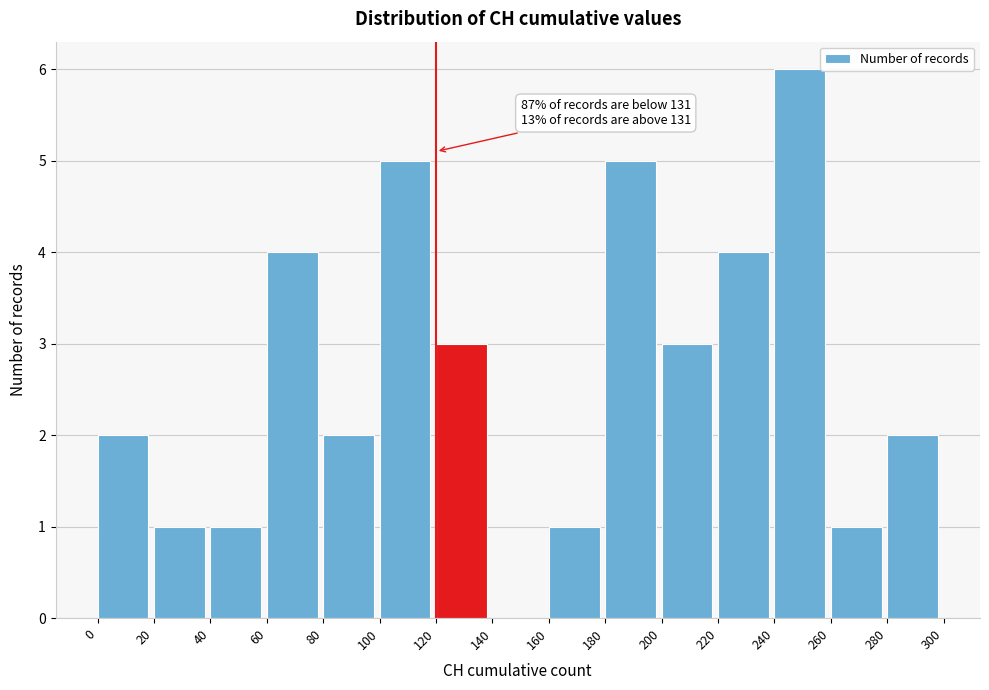

Which range on the x-axis has the tallest bar?

240 to 260